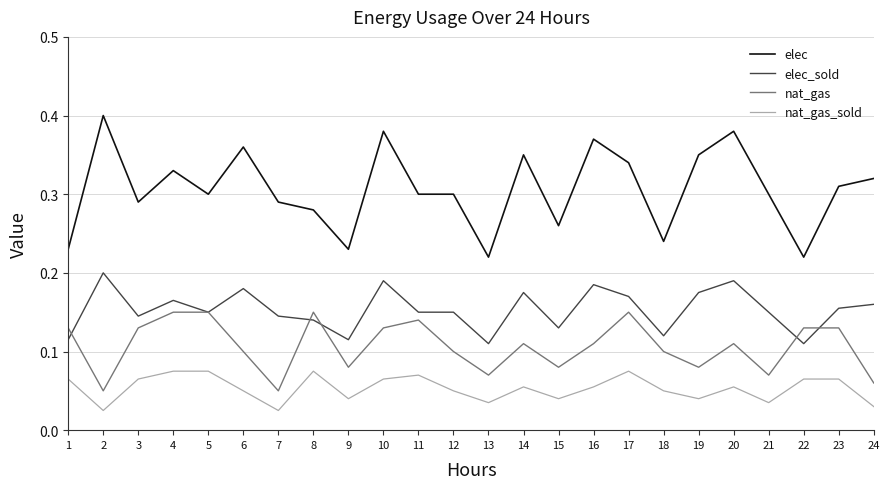

The value of nat_gas_sold at 22 is 0.0. True or false?

False